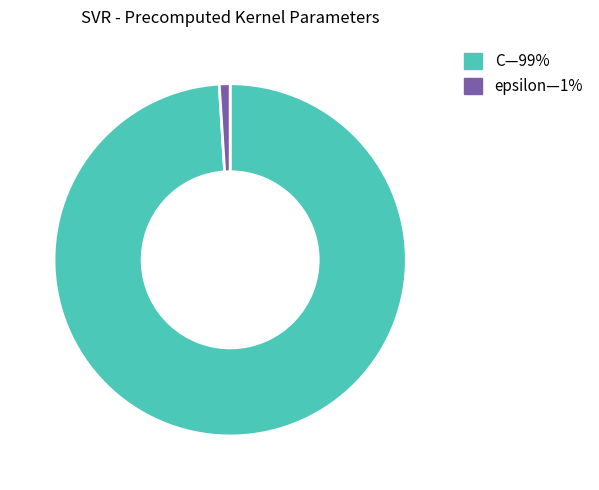

Does any single category account for the majority?

Yes